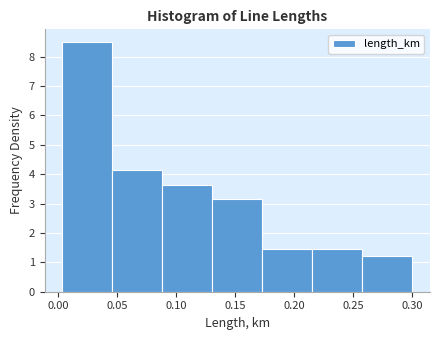

Reading left to right, list every bar in this chart as the range it spans on the x-axis followed by its height. Neither the bar edges nor the heights are printed on the chart, so give them approximately, as read against the axes.

0.005 to 0.045: 8.5
0.045 to 0.090: 4.1
0.090 to 0.130: 3.6
0.130 to 0.175: 3.2
0.175 to 0.215: 1.5
0.215 to 0.260: 1.5
0.260 to 0.300: 1.2